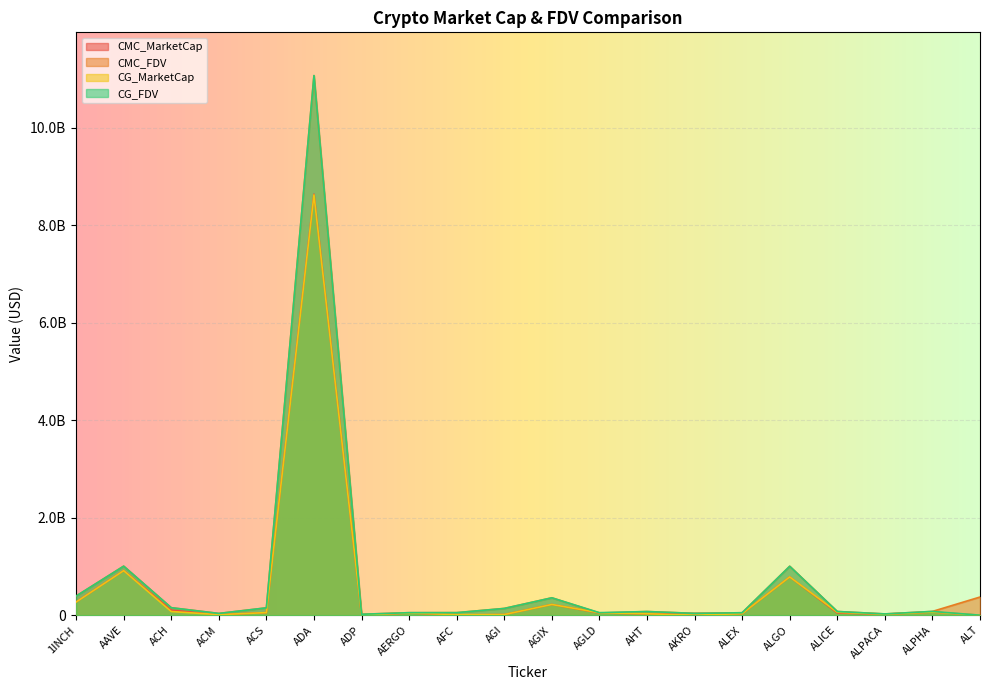

What is the difference between the second highest and second lowest values in the CMC_FDV series?

980922228.0